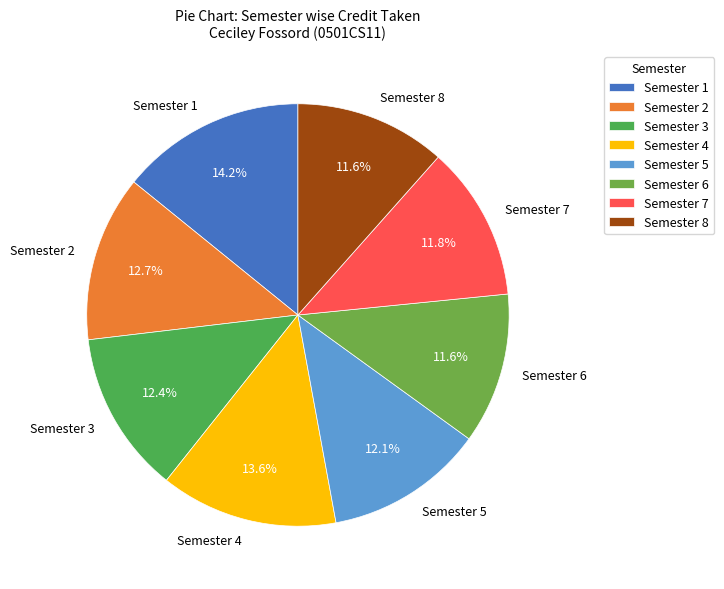

How many slices are in this pie chart?

8